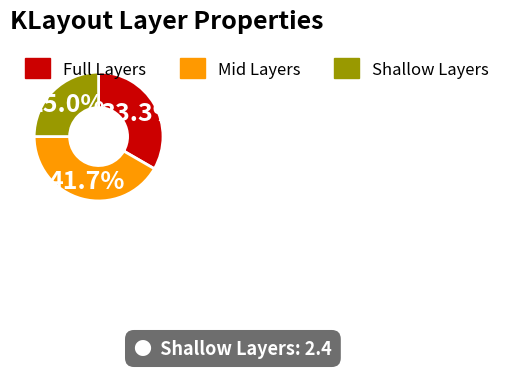

Is there any slice that represents more than half of the pie?

No